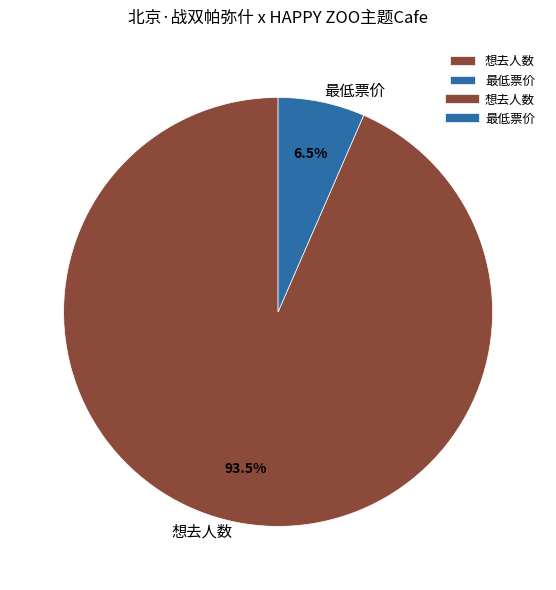

The 最低票价 slice represents 18% of the pie. True or false?

False